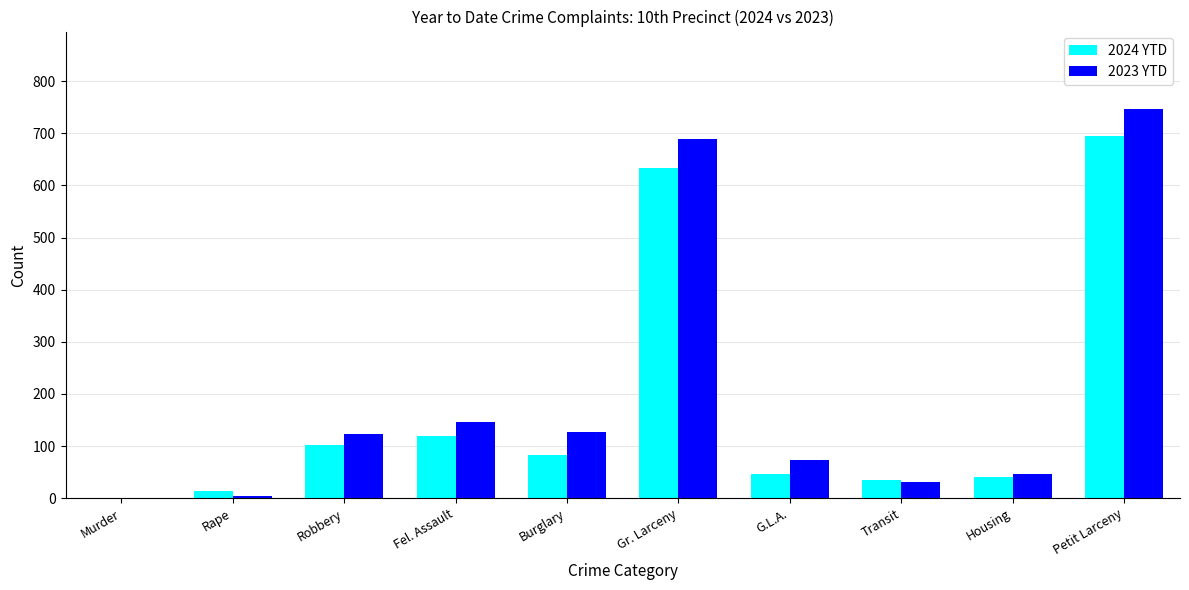

What is the spread (max minus min) of values at Fel. Assault?

28